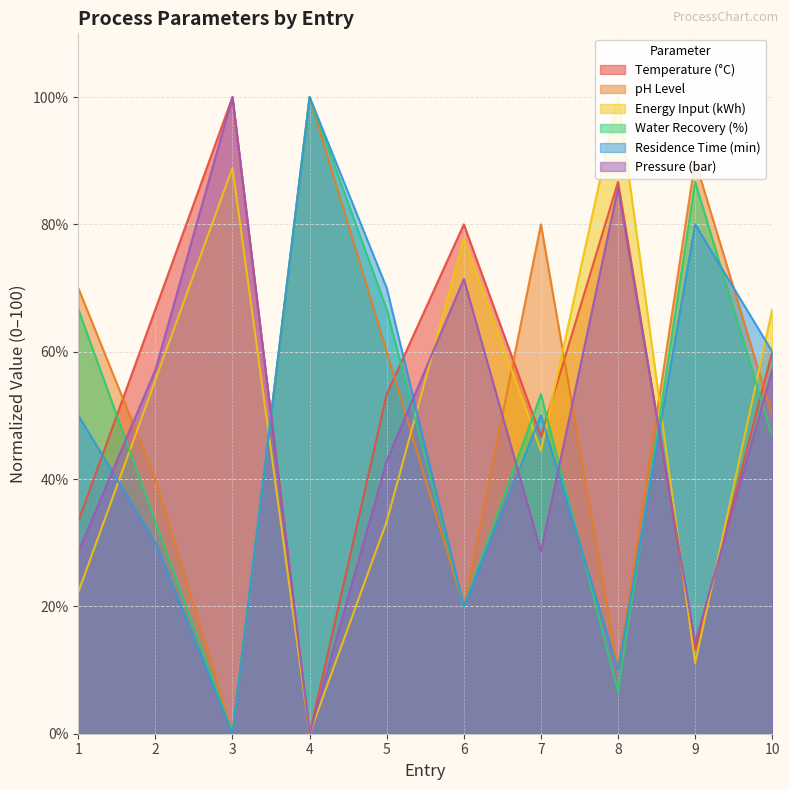

How many positive values does the pH Level series have?

9